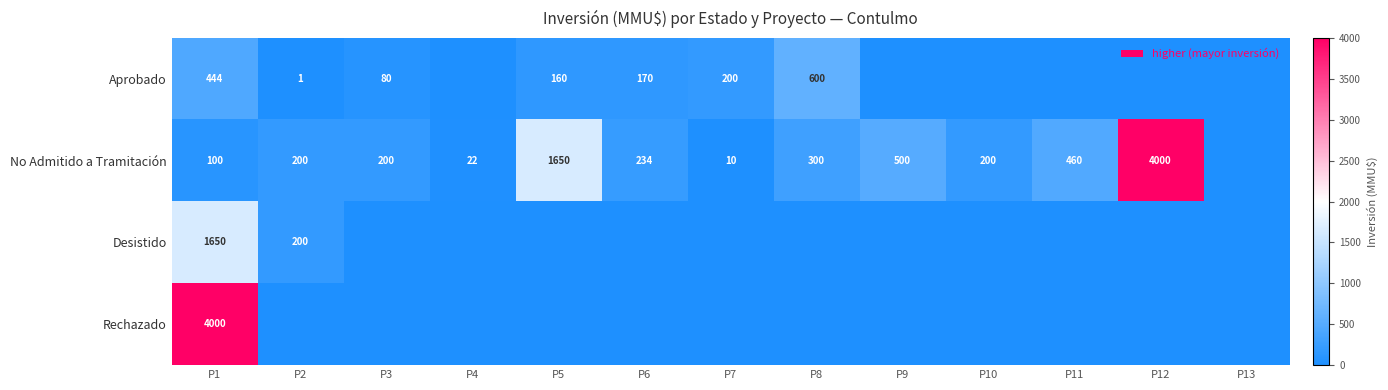

Is it true that Aprobado equals 248 at P5?

False